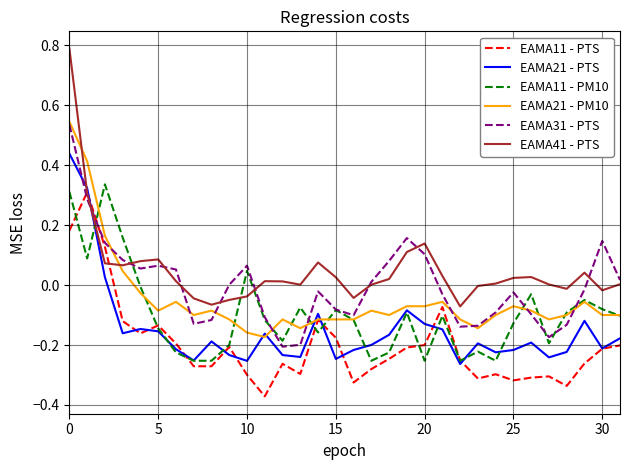

How many lines are shown in the chart?

6